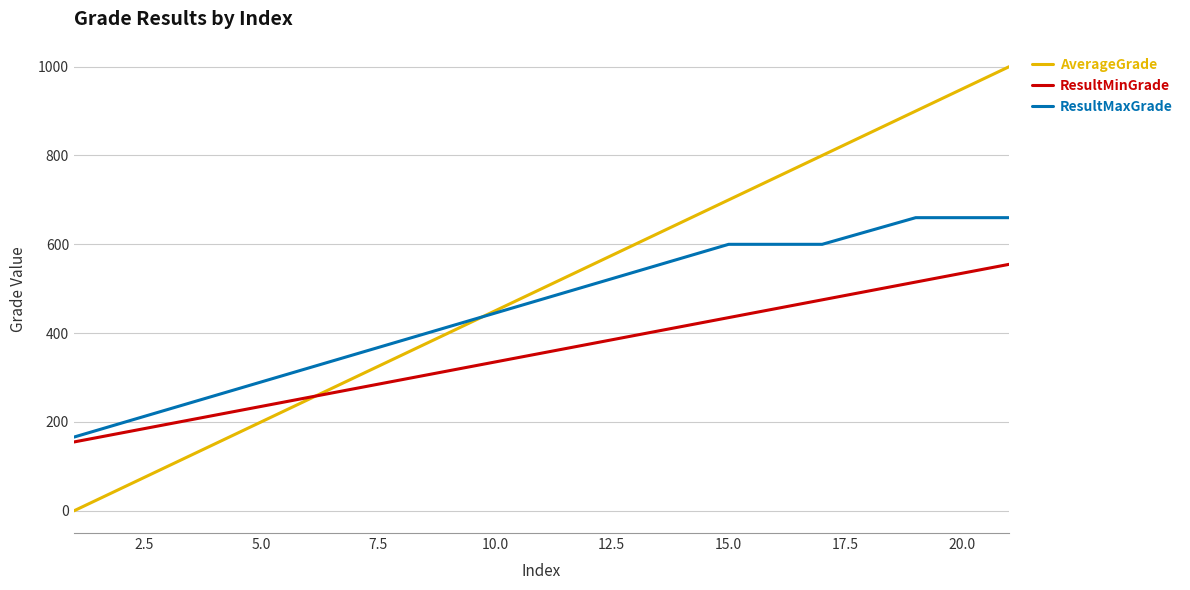

What is the difference between the maximum and minimum values in the ResultMinGrade series?

400